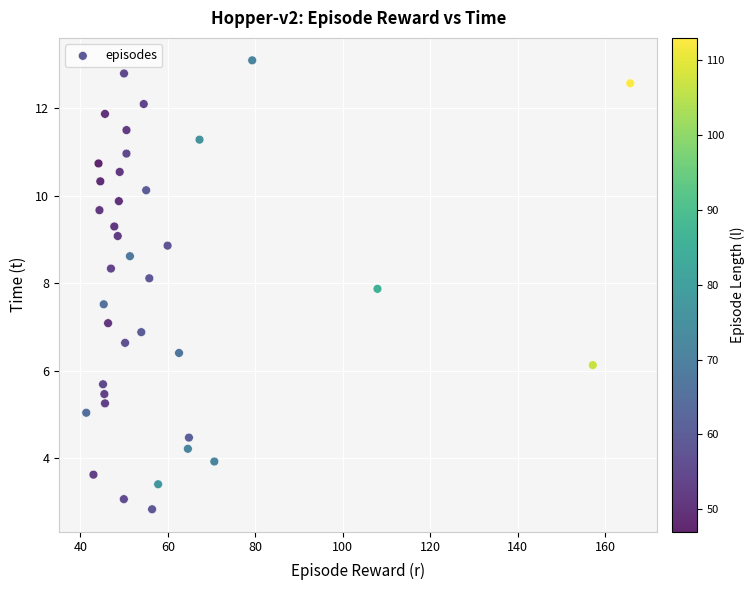

What is the range of Y values (max minus min)?

10.3